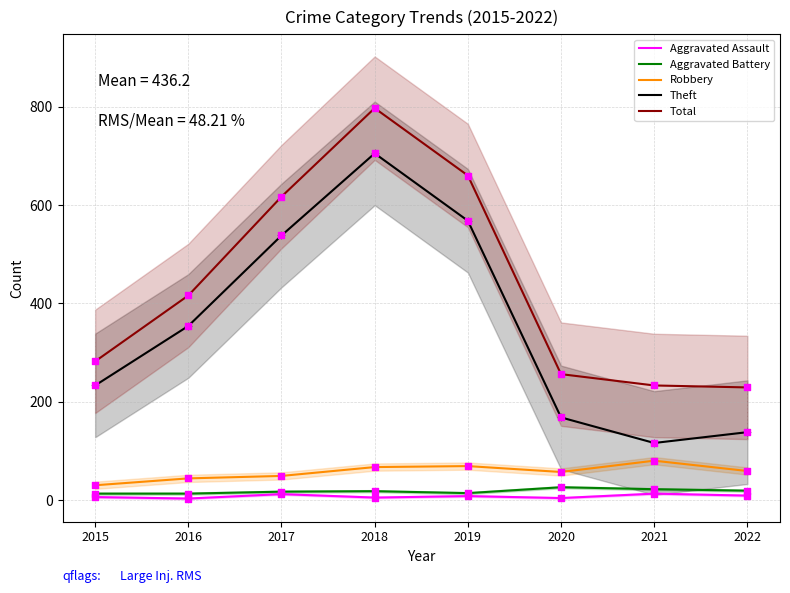

Which series has the largest total across all categories?

Total